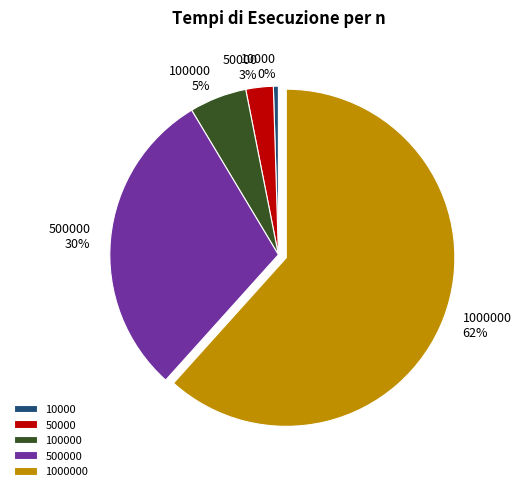

Which category accounts for the majority?

1000000